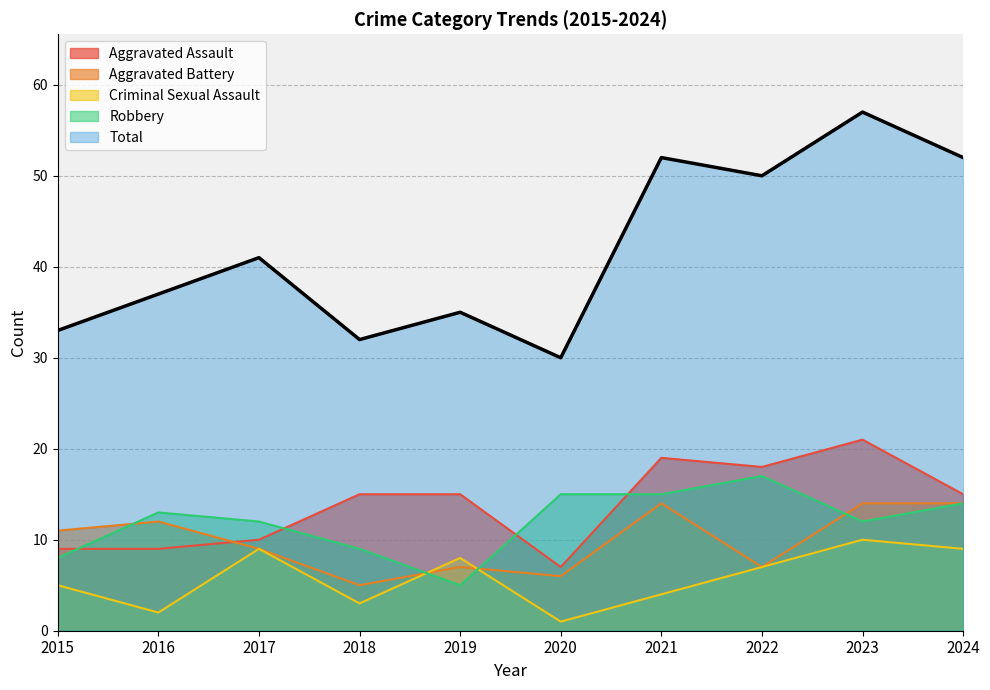

What is the minimum value shown in the chart?

1